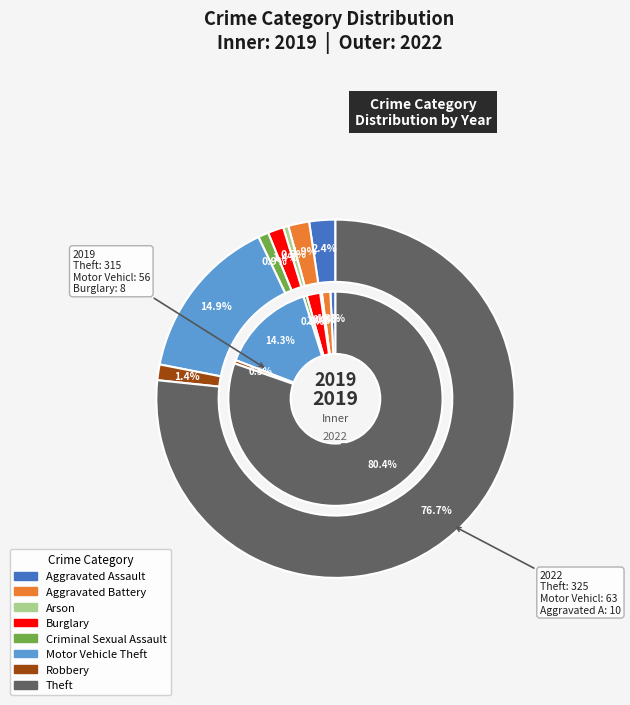

Is it true that values_2022 is 1% of the pie?

False